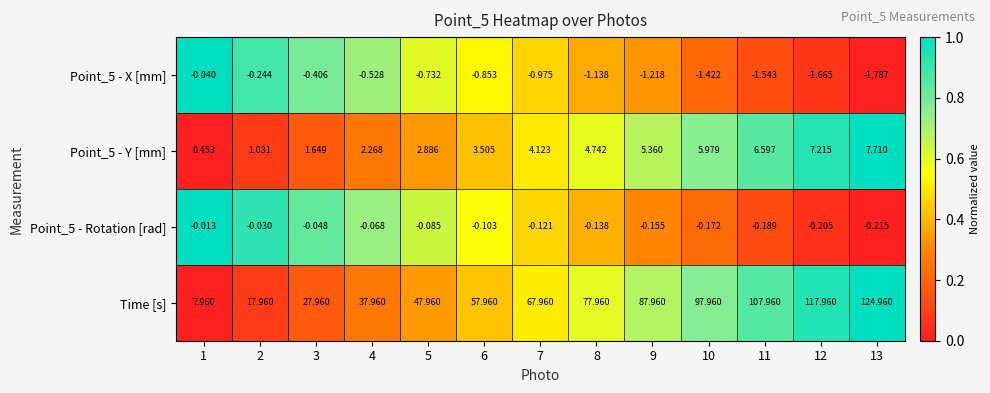

Between 2 and 8, which series saw the biggest shift?

Time [s]